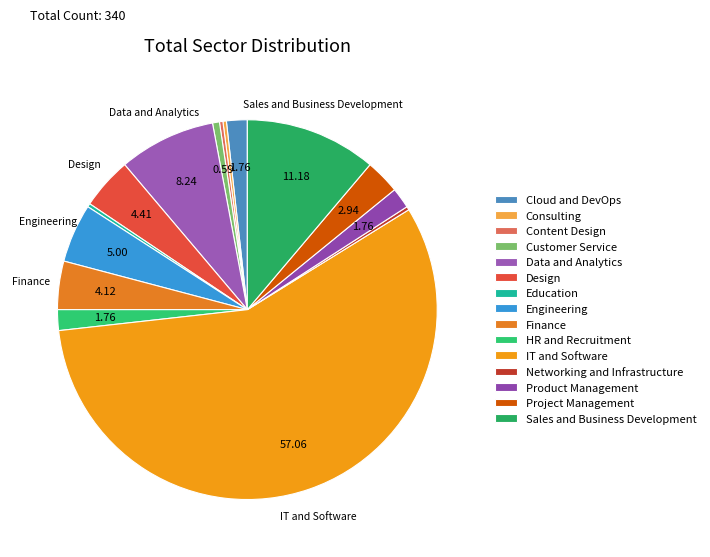

Which category has the biggest portion of the pie?

IT and Software